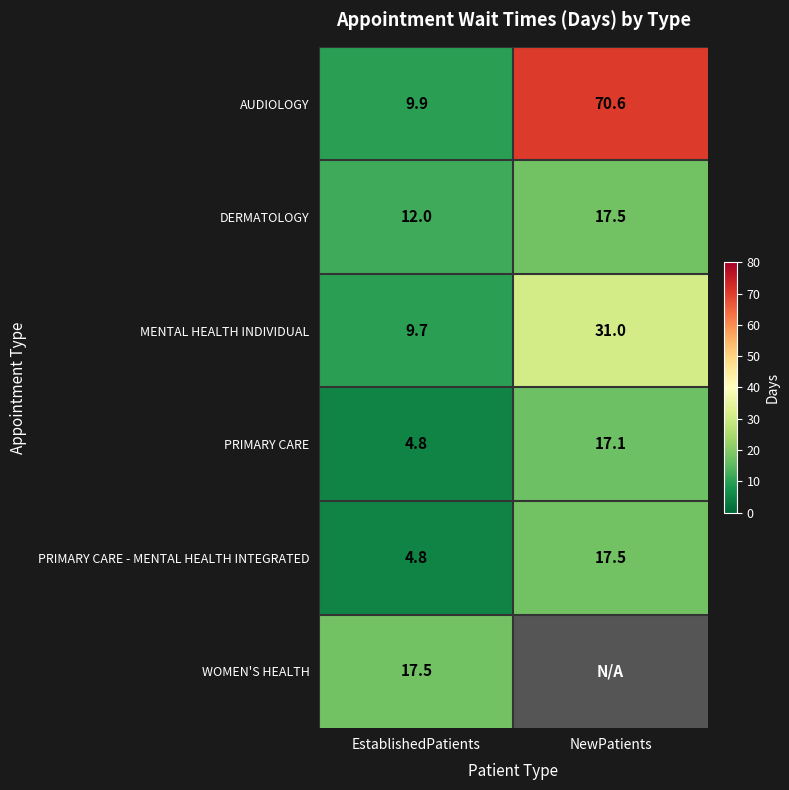

At which category does the chart reach its minimum across all series?

EstablishedPatients